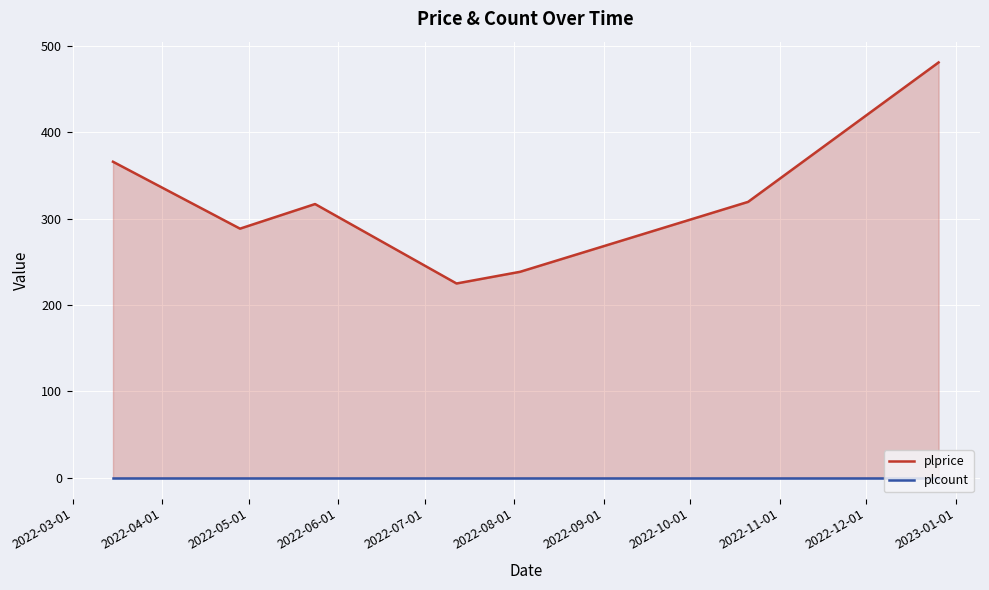

Reading left to right, list all the values displayed in this chart.

plprice: 366.0	288.5	317.0	225.0	238.5	319.5	481.0
plcount: 0.0	0.0	0.0	0.0	0.0	0.0	0.0